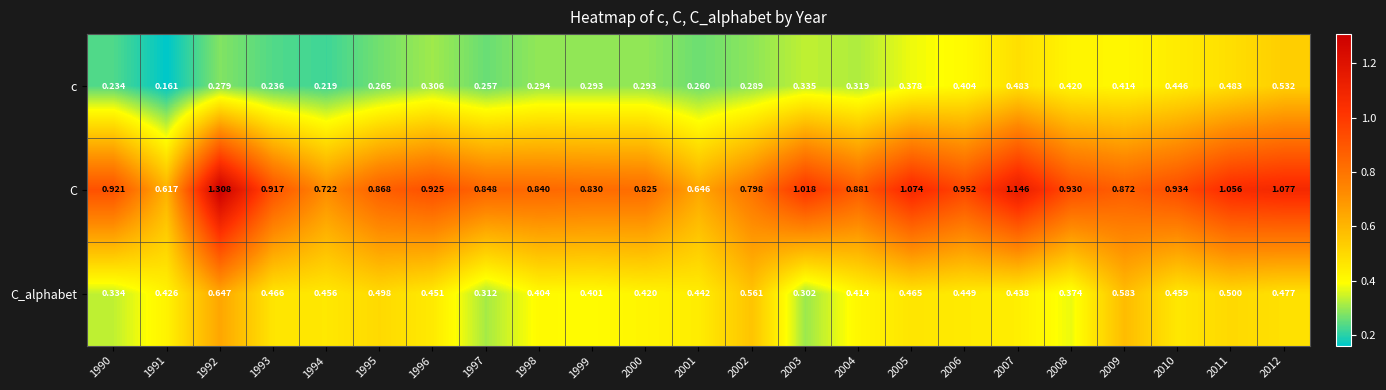

Between 2002 and 2012, which series saw the biggest shift?

C